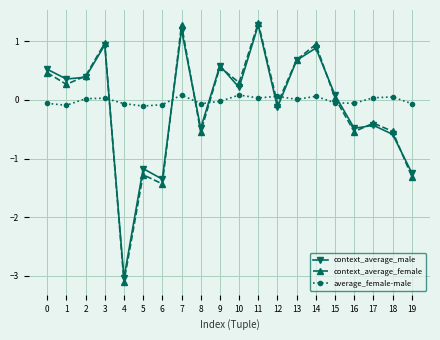

The average_female-male series shows -0.1 at 8. True or false?

True